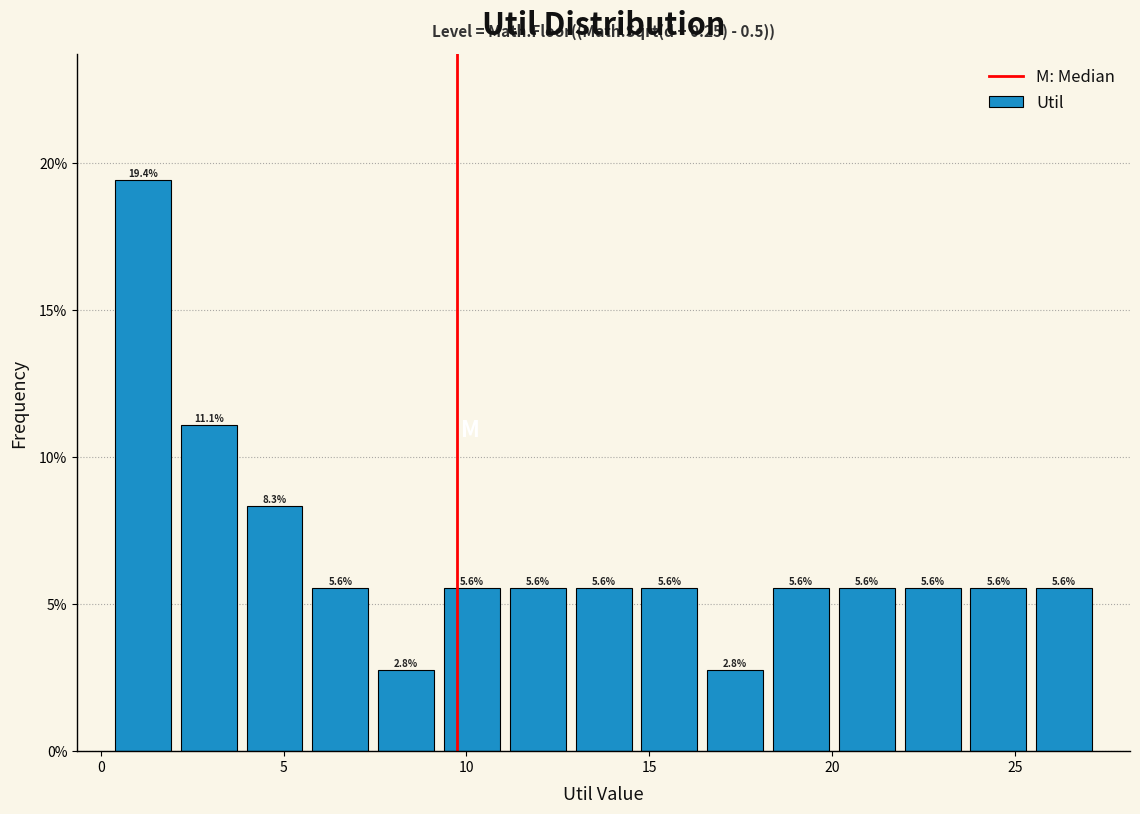

Read against the x-axis, roughly where is the centre of the tallest bar?

1.0